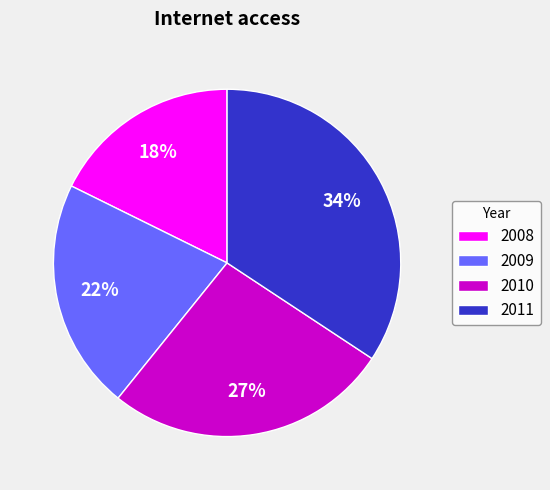

To the nearest percent, what percentage of the pie is 2008?

18%